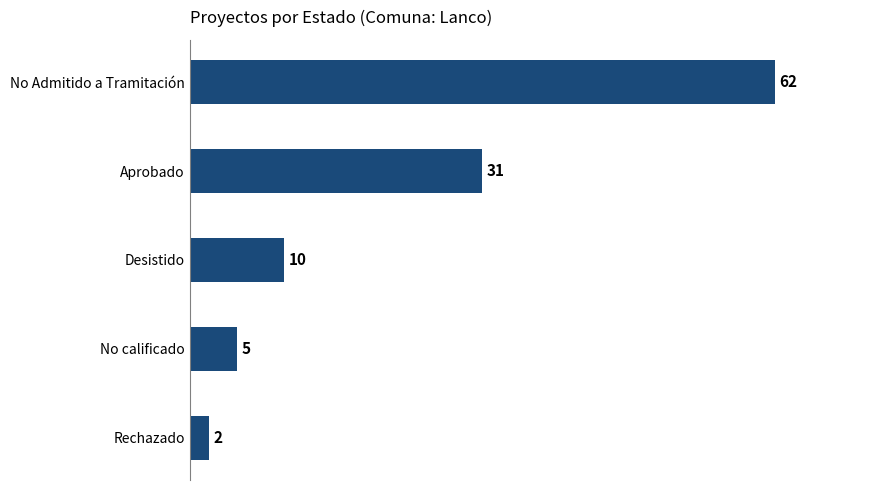

What is the sum of all values?

110